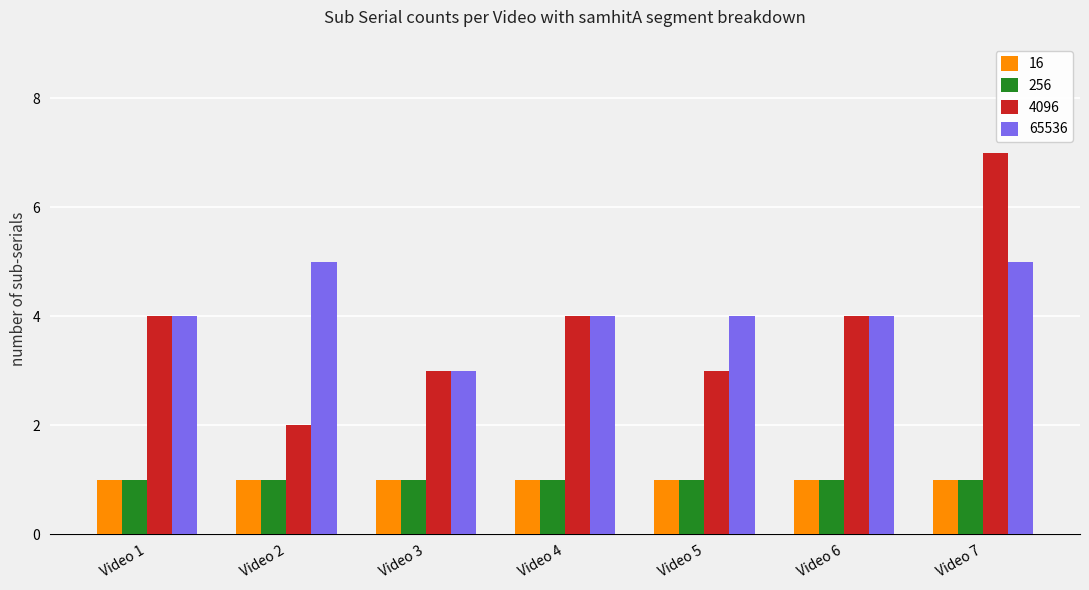

What is the approximate value of 4096 at Video 3?

3